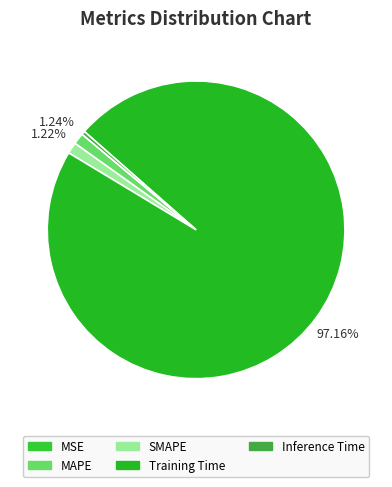

To the nearest percent, what is the average slice percentage?

20%